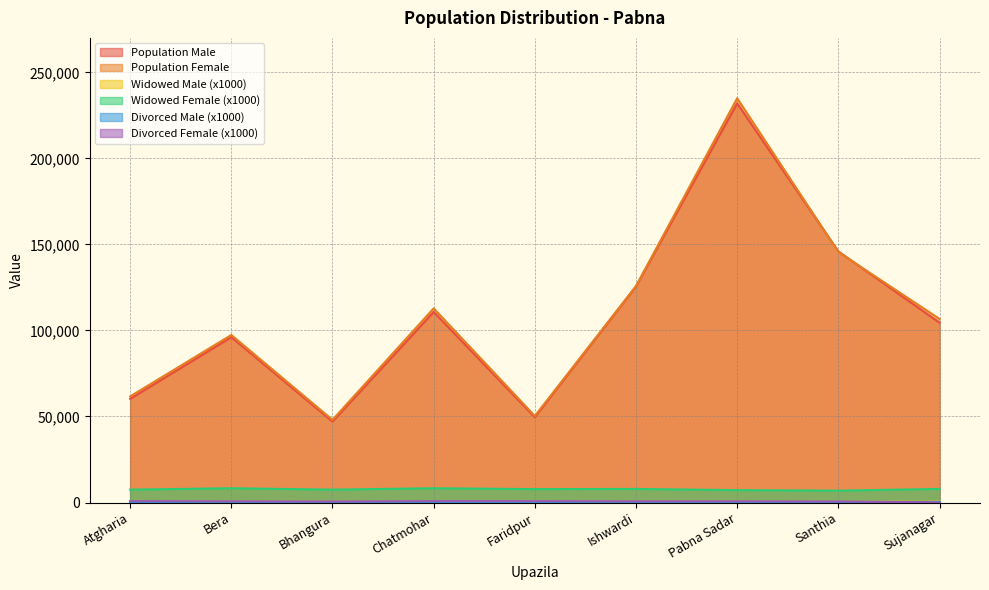

The Widowed Female (x1000) series shows 7900 at Ishwardi. True or false?

True